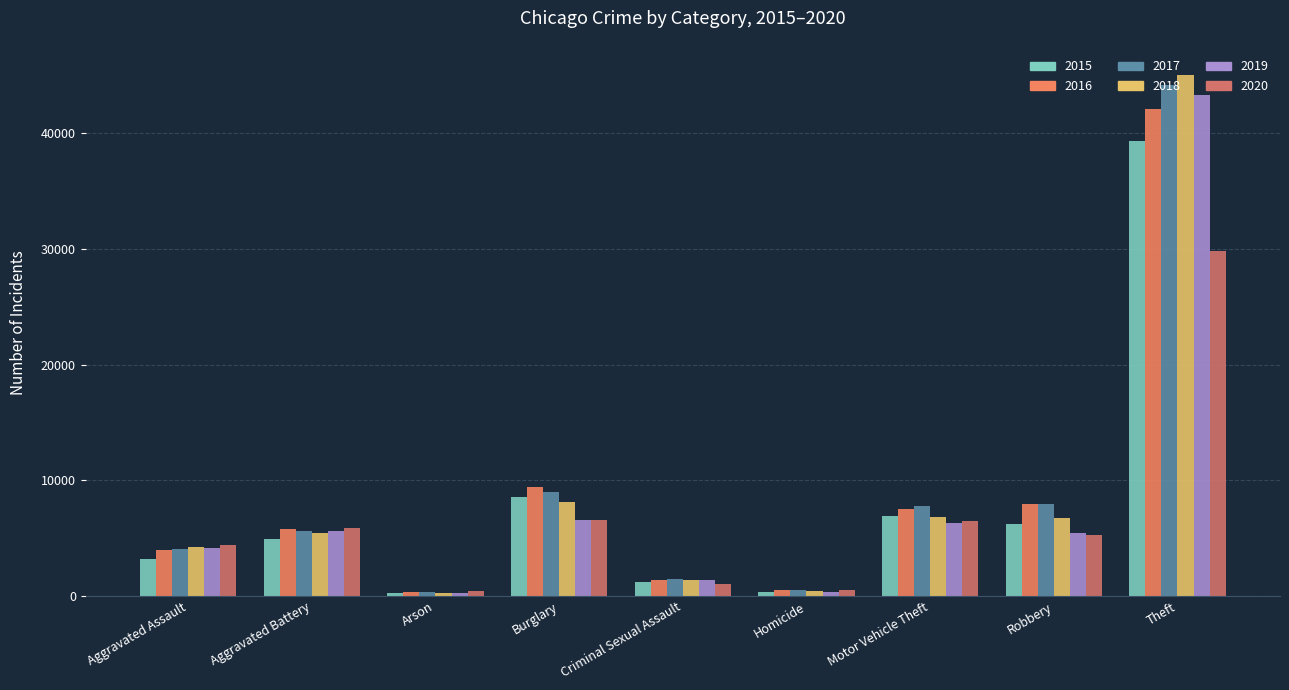

What are all the series names shown in the legend?

2015, 2016, 2017, 2018, 2019, 2020